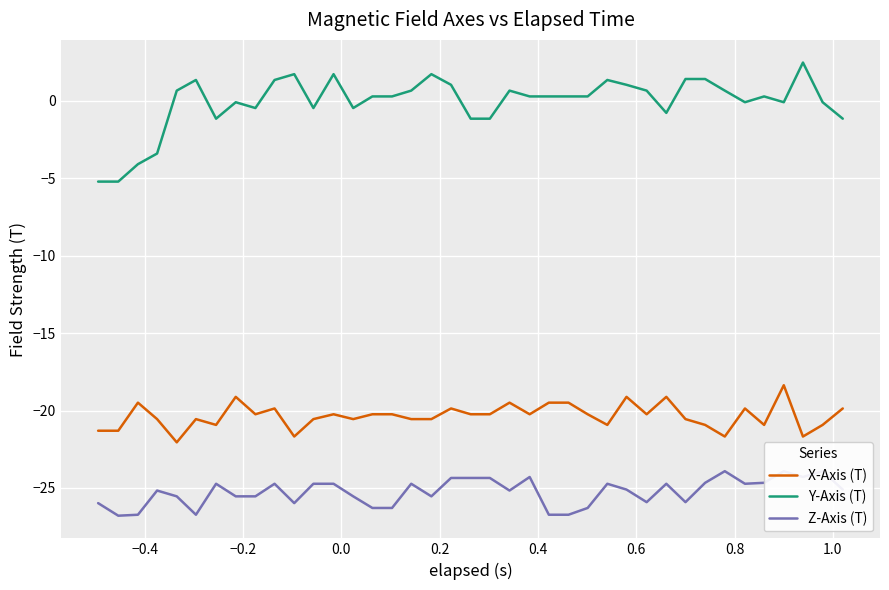

True or false: Y-Axis (T) and X-Axis (T) intersect in this chart.

False